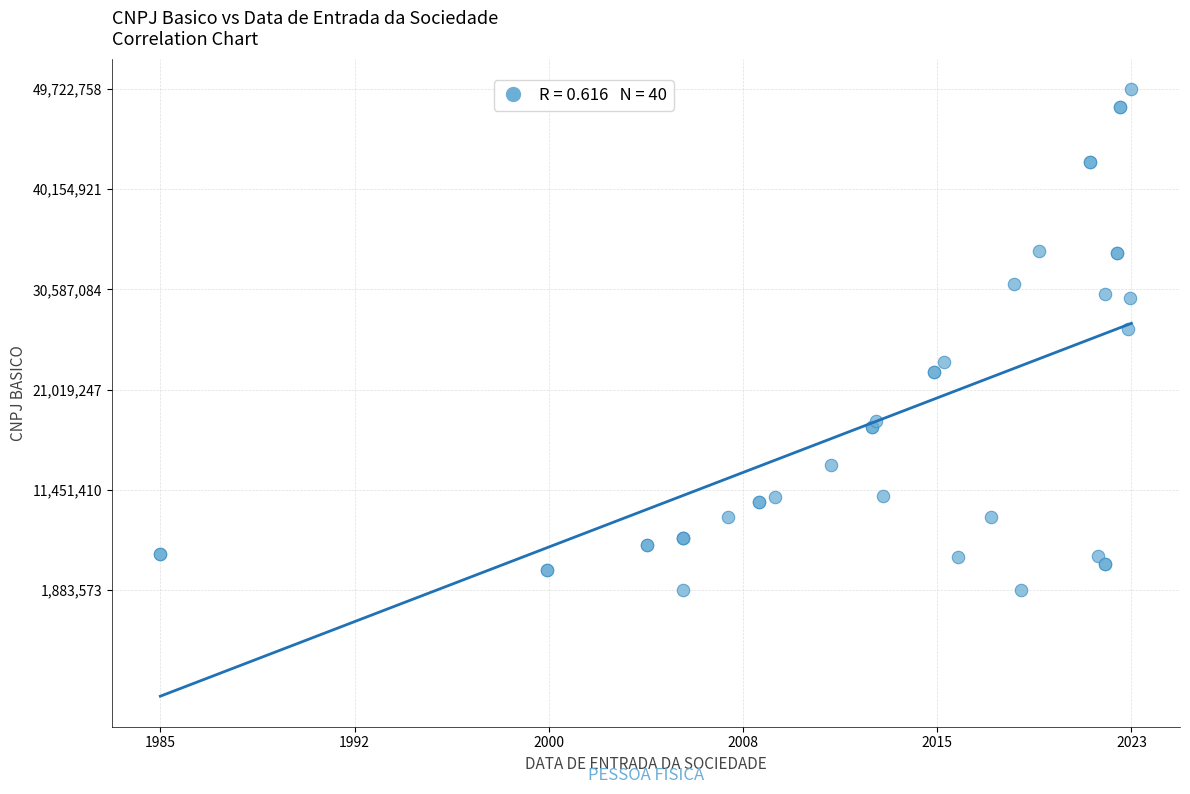

What Y value in the scatter plot is closest to 25803165?

26765135